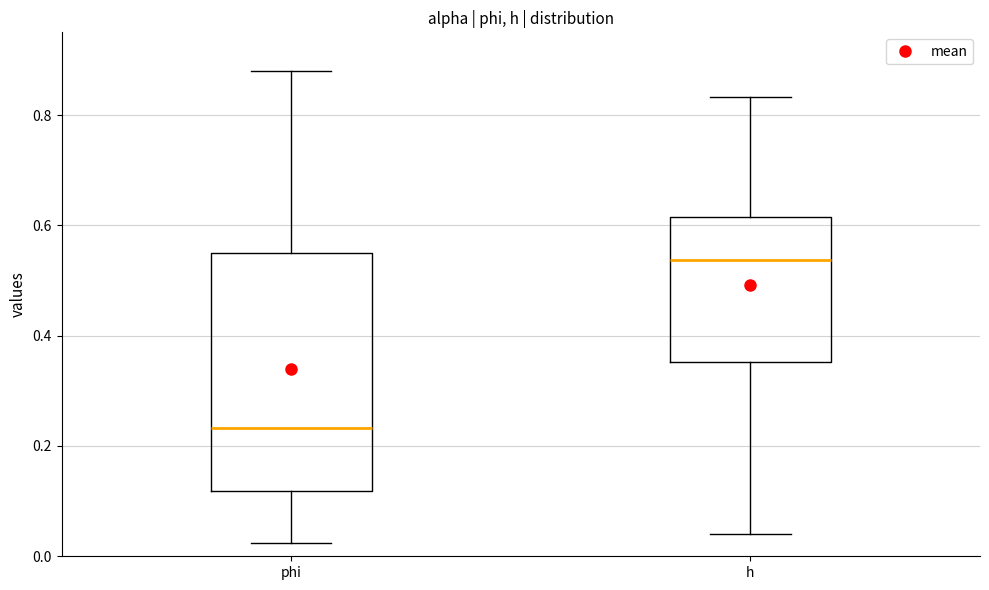

Reading left to right, transcribe this box plot: for each box, give where its median line is, the range the box spans, and where its two whiskers end, as read against the y-axis. The values are not printed on the chart, so give them approximately, as read against the axis.

phi: median 0.24, box 0.12 to 0.56, whiskers 0.02 to 0.88
h: median 0.54, box 0.36 to 0.62, whiskers 0.04 to 0.84